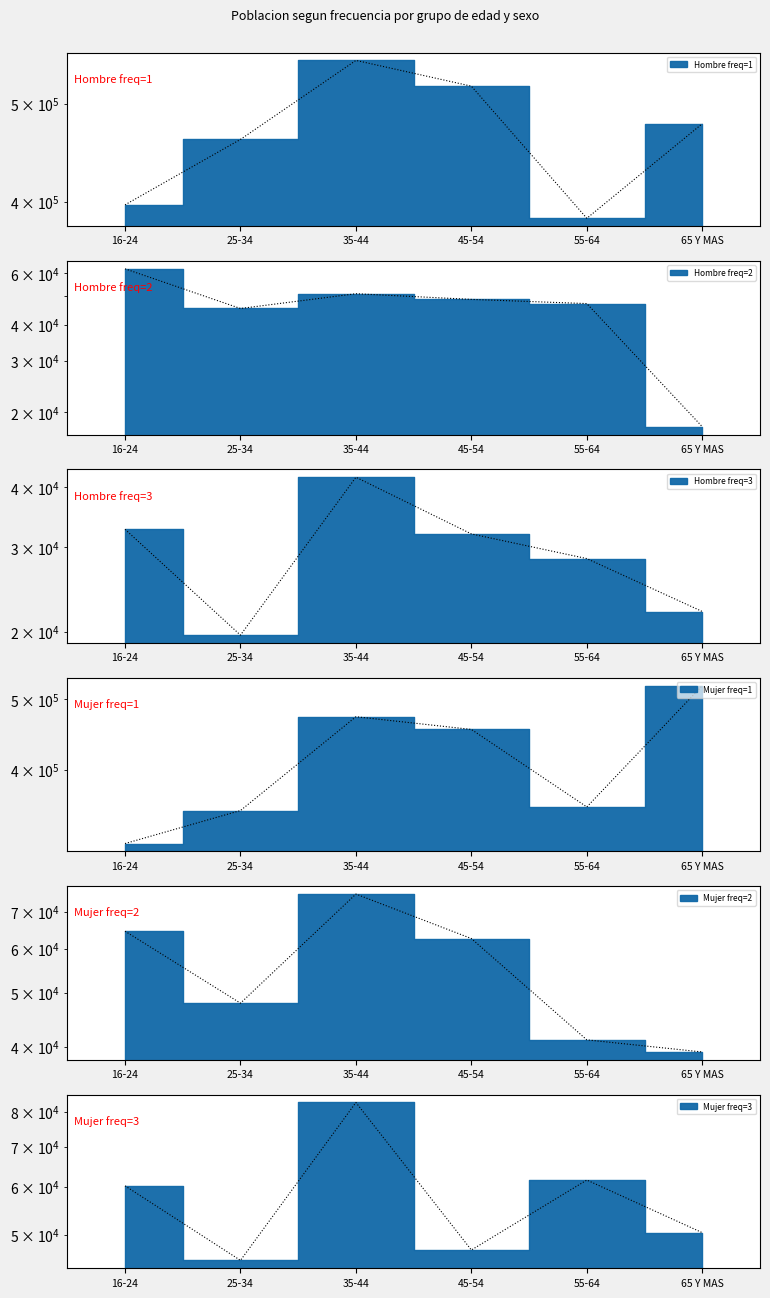

True or false: Mujer freq=1 and Mujer freq=3 cross at least once.

False